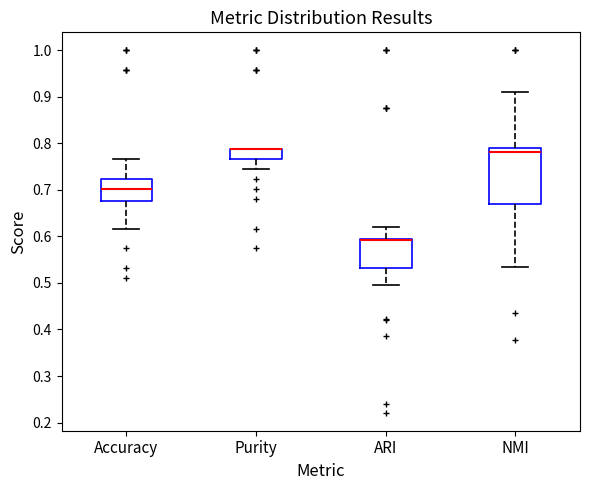

Reading left to right, transcribe this box plot: for each box, give where its median line is, the range the box spans, and where its two whiskers end, as read against the y-axis. The values are not printed on the chart, so give them approximately, as read against the axis.

Accuracy: median 0.70, box 0.68 to 0.72, whiskers 0.62 to 0.77
Purity: median 0.79 (drawn on the box's upper edge), box 0.77 to 0.79, whiskers 0.74 to 0.79
ARI: median 0.59 (just below the box's upper edge), box 0.53 to 0.59, whiskers 0.50 to 0.62
NMI: median 0.78, box 0.67 to 0.79, whiskers 0.53 to 0.91